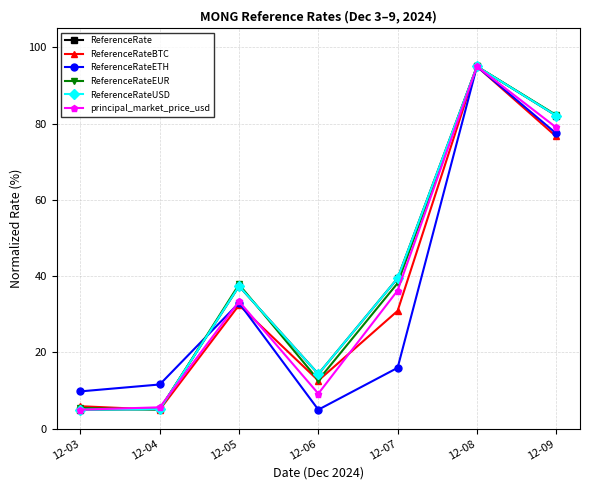

Where is the first local maximum for ReferenceRateUSD?

12-05